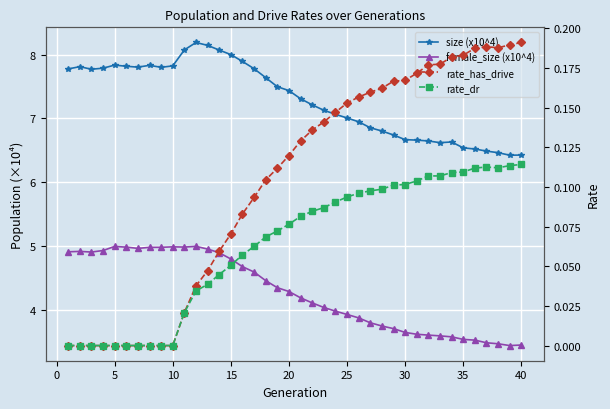

Reading left to right, list all the values displayed in this chart.

size (x10^4): 7.8	7.8	7.8	7.8	7.8	7.8	7.8	7.8	7.8	7.8	8.1	8.2	8.1	8.1	8.0	7.9	7.8	7.6	7.5	7.4	7.3	7.2	7.1	7.1	7.0	6.9	6.9	6.8	6.7	6.7	6.7	6.6	6.6	6.6	6.5	6.5	6.5	6.5	6.4	6.4
female_size (x10^4): 4.9	4.9	4.9	4.9	5.0	5.0	5.0	5.0	5.0	5.0	5.0	5.0	5.0	4.9	4.8	4.7	4.6	4.5	4.3	4.3	4.2	4.1	4.0	4.0	3.9	3.9	3.8	3.7	3.7	3.6	3.6	3.6	3.6	3.6	3.5	3.5	3.5	3.5	3.4	3.4
rate_has_drive: 0.0	0.0	0.0	0.0	0.0	0.0	0.0	0.0	0.0	0.0	0.0	0.0	0.0	0.1	0.1	0.1	0.1	0.1	0.1	0.1	0.1	0.1	0.1	0.1	0.2	0.2	0.2	0.2	0.2	0.2	0.2	0.2	0.2	0.2	0.2	0.2	0.2	0.2	0.2	0.2
rate_dr: 0.0	0.0	0.0	0.0	0.0	0.0	0.0	0.0	0.0	0.0	0.0	0.0	0.0	0.0	0.1	0.1	0.1	0.1	0.1	0.1	0.1	0.1	0.1	0.1	0.1	0.1	0.1	0.1	0.1	0.1	0.1	0.1	0.1	0.1	0.1	0.1	0.1	0.1	0.1	0.1